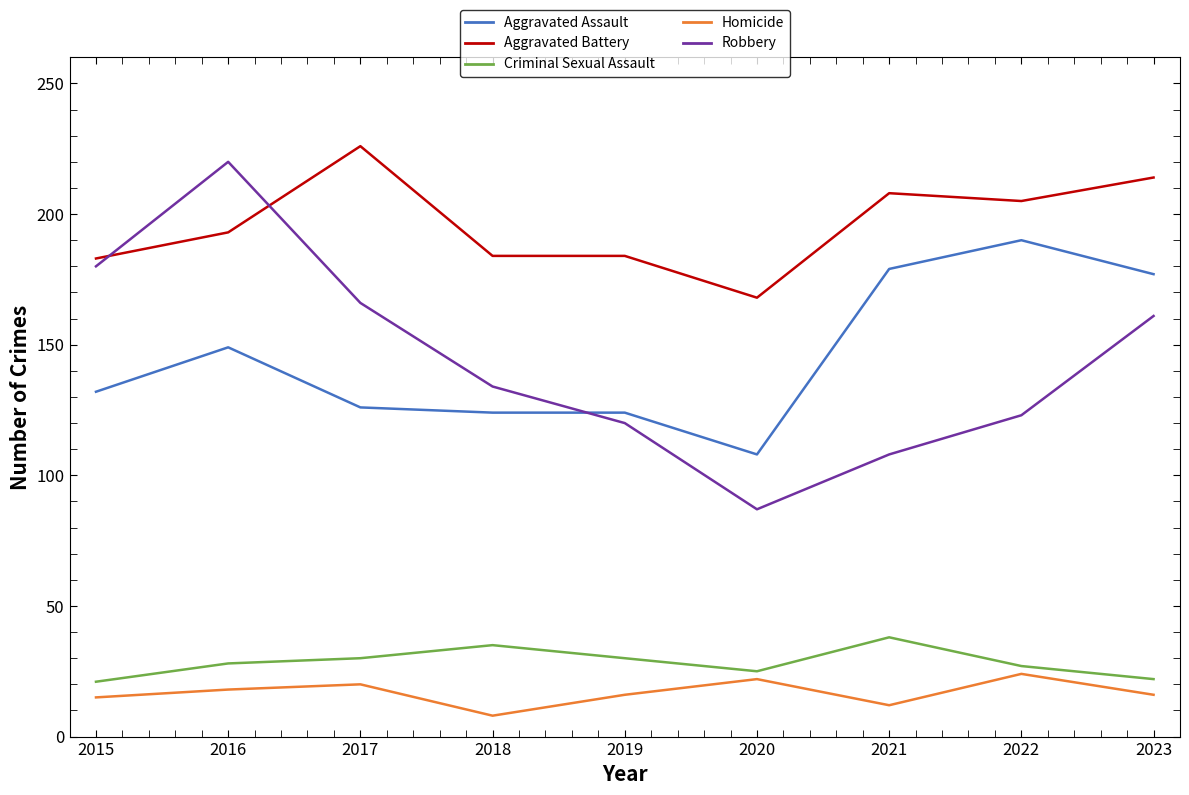

What is the difference between the maximum and minimum values in the Homicide series?

16